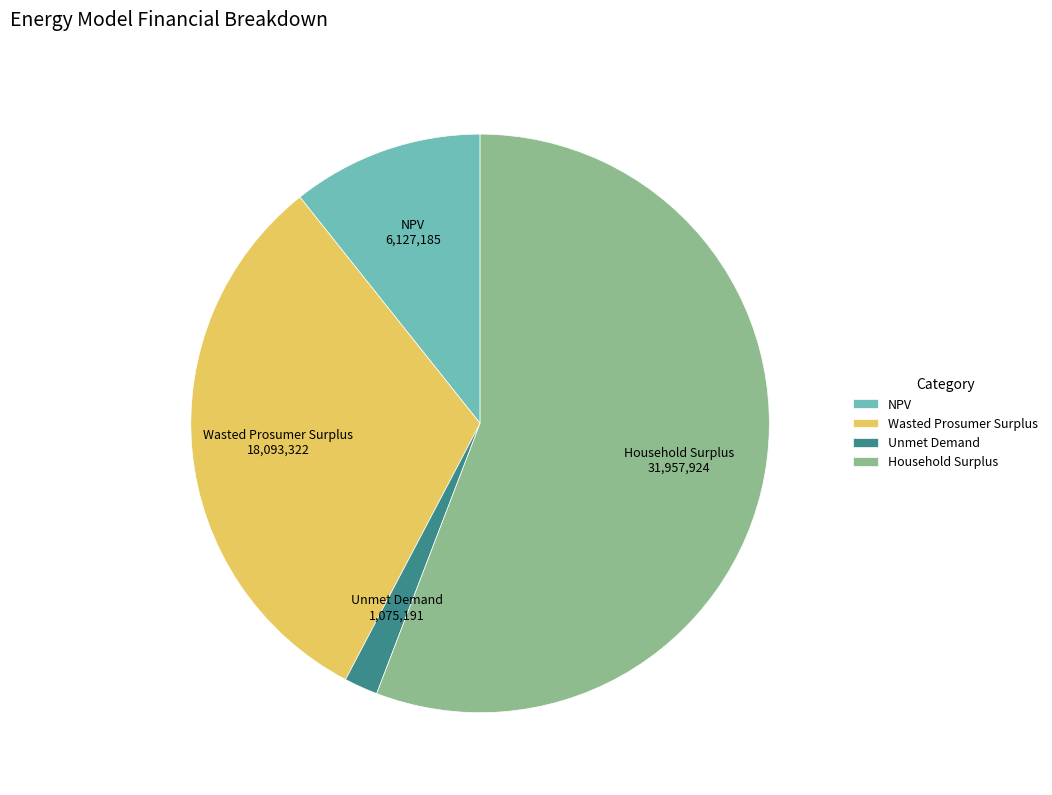

Do Wasted Prosumer Surplus and Household Surplus together represent more than half of the pie?

Yes